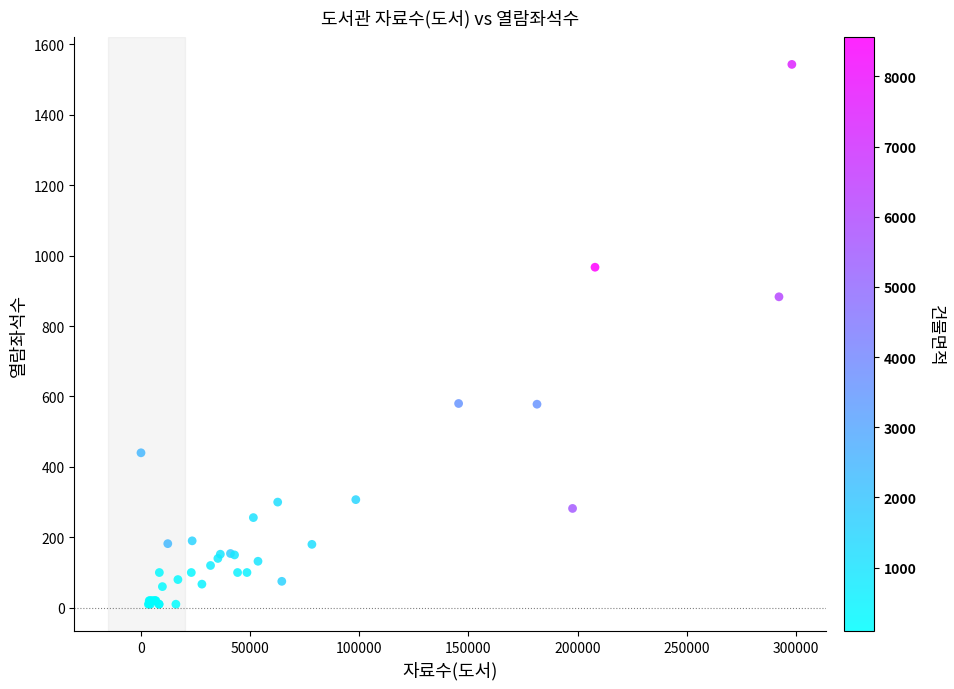

What Y value in the scatter plot is closest to 776?

883